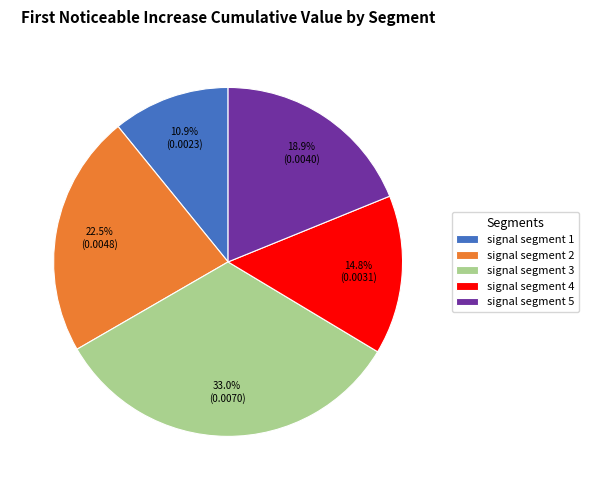

To the nearest percent, what is the average slice percentage?

20%